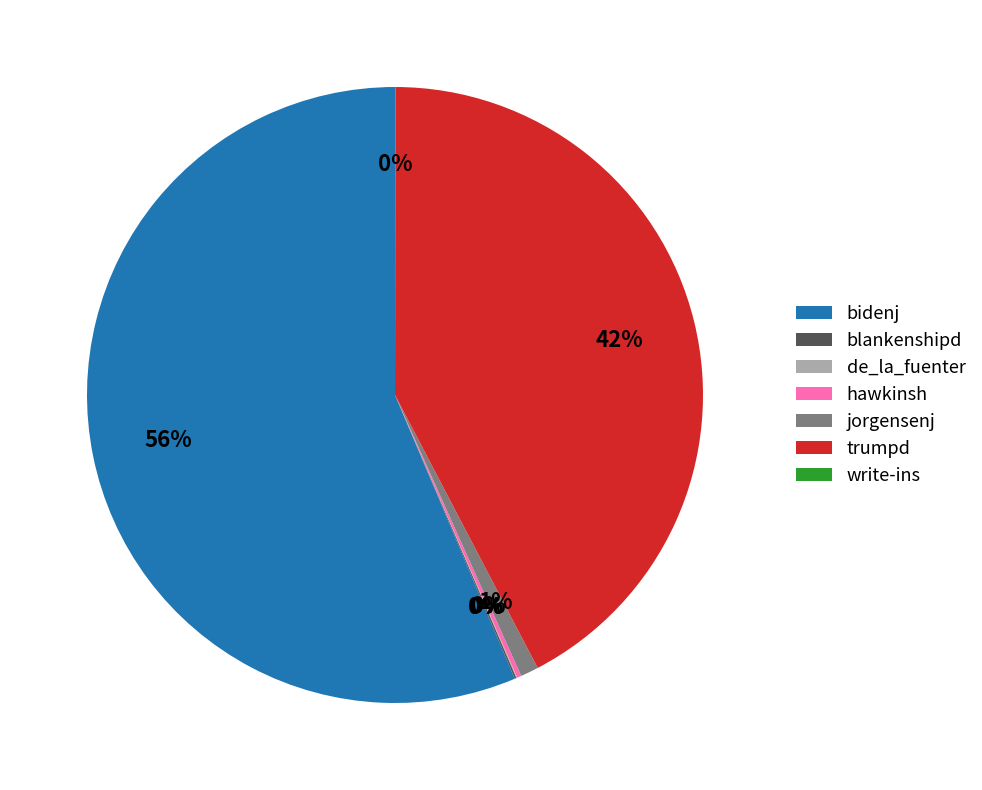

What is the majority slice?

bidenj